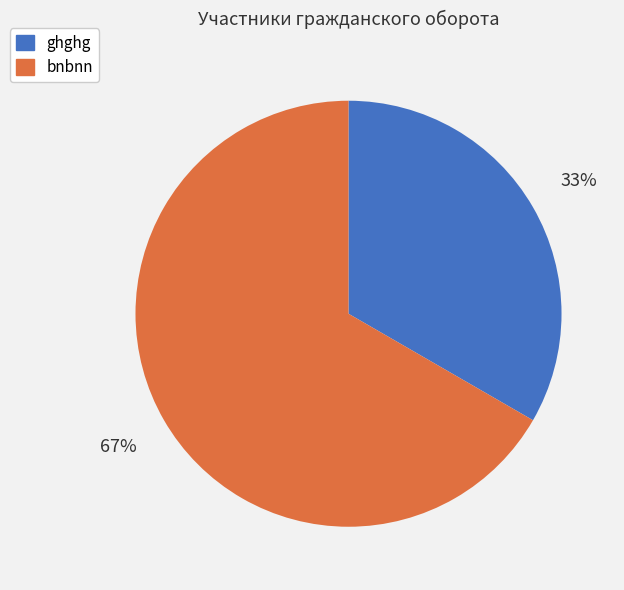

How many segments does this pie chart have?

2